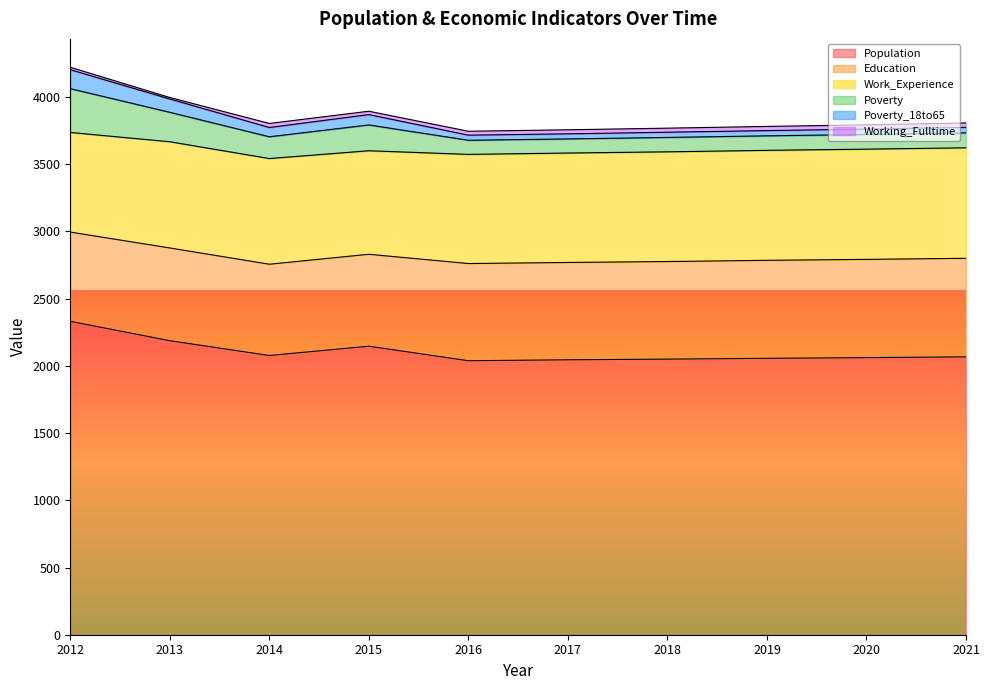

Which category has the highest value in the Poverty_18to65 series?

2012